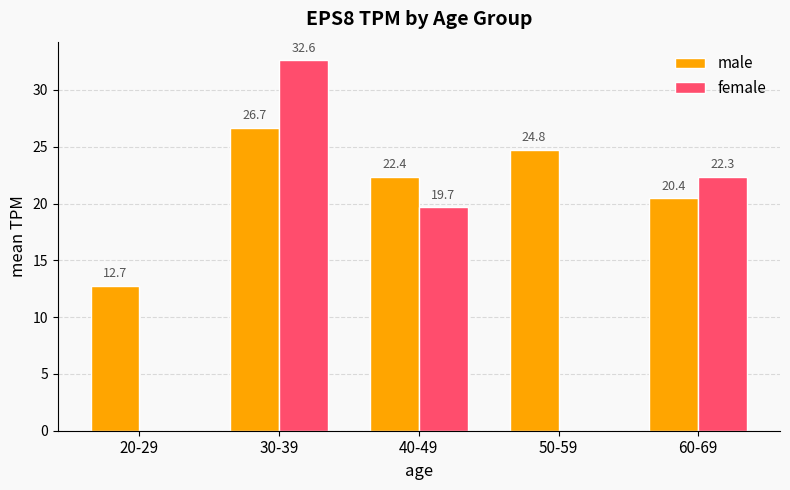

Is the value of male at 30-39 greater than the value of female at 40-49?

Yes